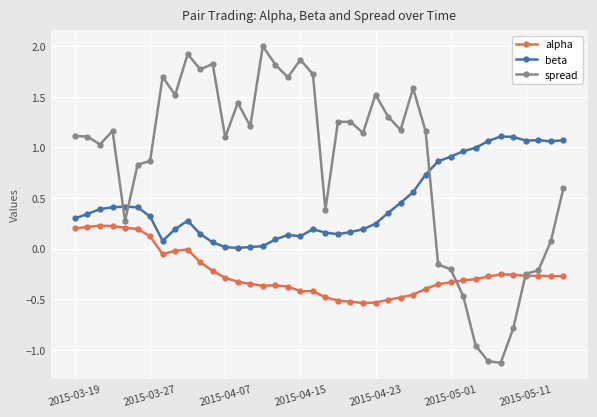

True or false: spread has more than 1 interior local peaks.

True